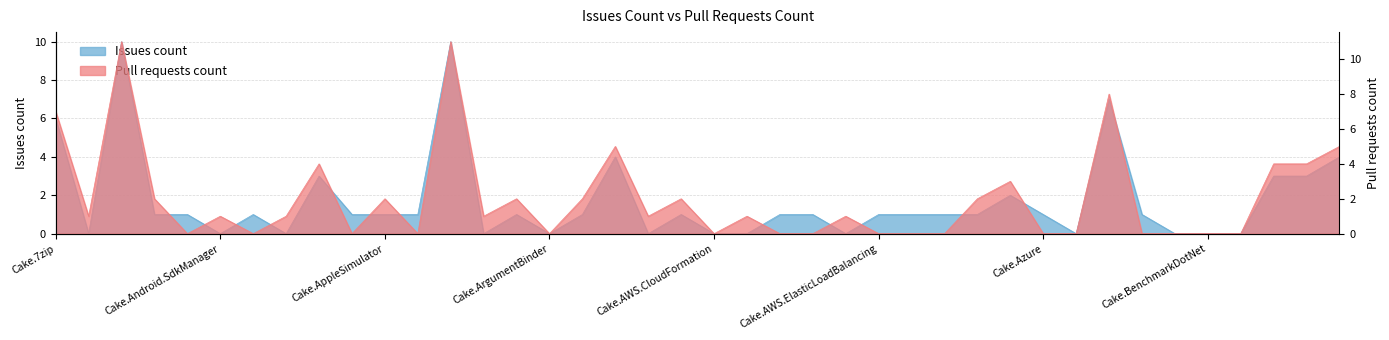

True or false: the data shows 1 at Cake.AssemblyInfoReflector.

True